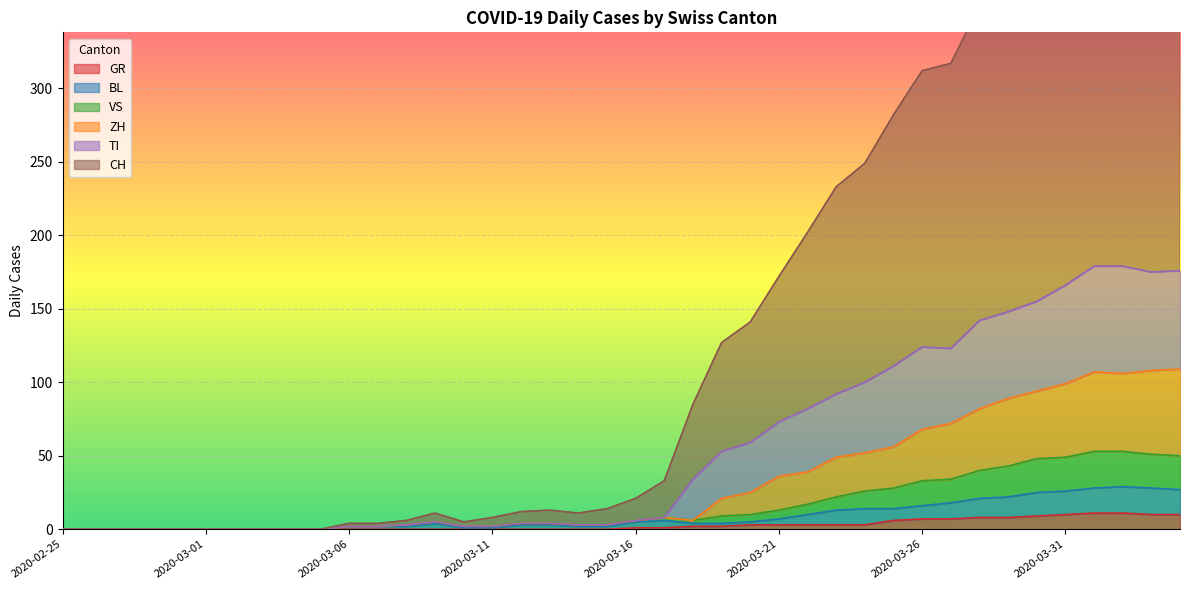

Reading left to right, transcribe all the data shown in this chart.

CH: 0	0	0	0	0	0	0	0	0	0	4	4	6	11	5	8	12	13	11	14	21	33	85	127	141	172	202	233	249	282	312	317	356	367	410	432	472	469	469	466
GR: 0	0	0	0	0	0	0	0	0	0	0	0	0	0	0	0	0	0	0	0	1	1	2	2	3	3	3	3	3	6	7	7	8	8	9	10	11	11	10	10
VS: 0	0	0	0	0	0	0	0	0	0	2	2	3	5	2	2	4	4	3	3	6	8	6	9	10	13	17	22	26	28	33	34	40	43	48	49	53	53	51	50
TI: 0	0	0	0	0	0	0	0	0	0	2	2	3	5	2	2	4	4	3	3	6	8	34	53	59	73	82	92	100	111	124	123	142	148	155	166	179	179	175	176
BL: 0	0	0	0	0	0	0	0	0	0	2	2	2	4	1	1	3	3	2	2	5	6	4	4	5	7	10	13	14	14	16	18	21	22	25	26	28	29	28	27
ZH: 0	0	0	0	0	0	0	0	0	0	2	2	3	5	2	2	4	4	3	3	6	8	6	21	25	36	39	49	52	56	68	72	82	89	94	99	107	106	108	109